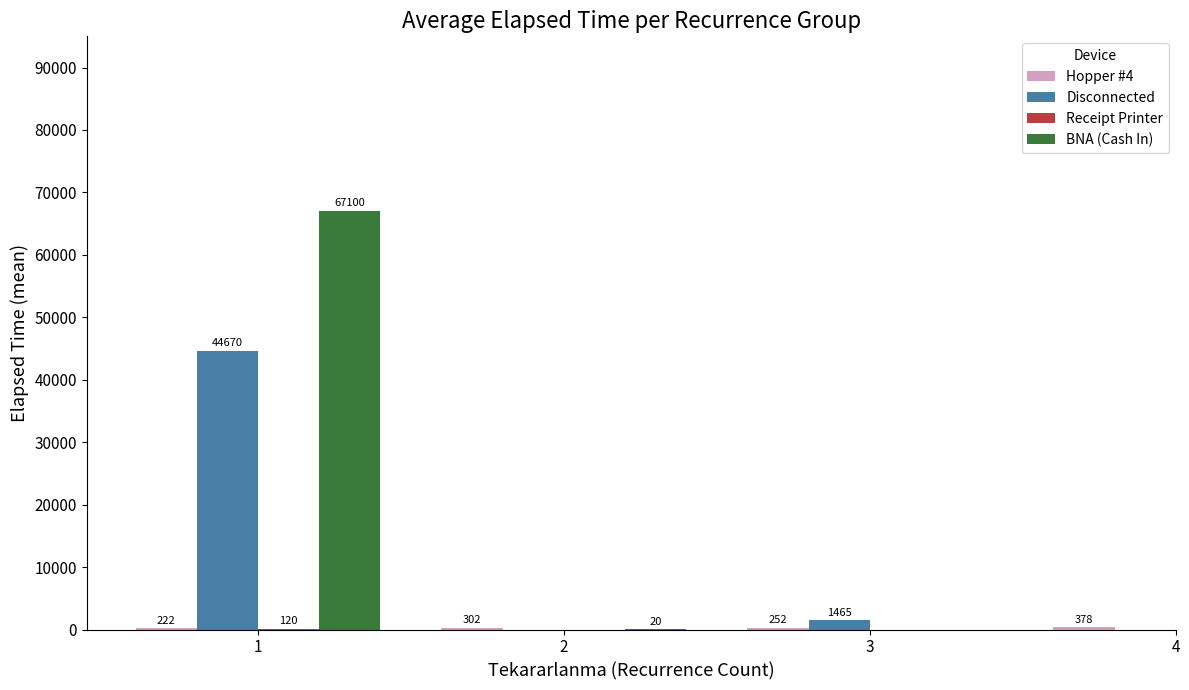

At how many categories does at least one series exceed 49312?

1